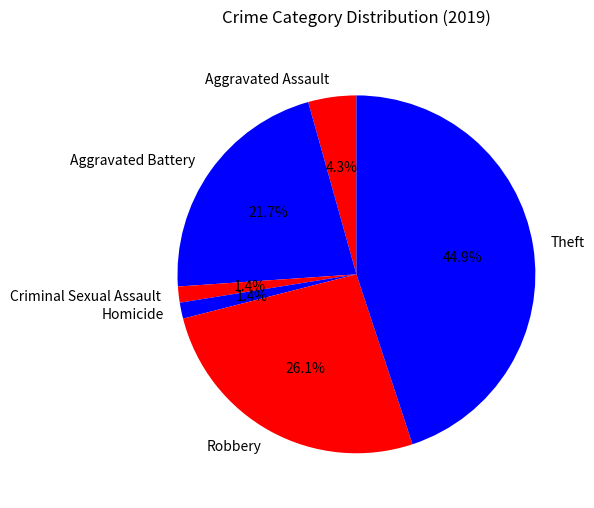

What is the largest slice in the pie chart?

Theft